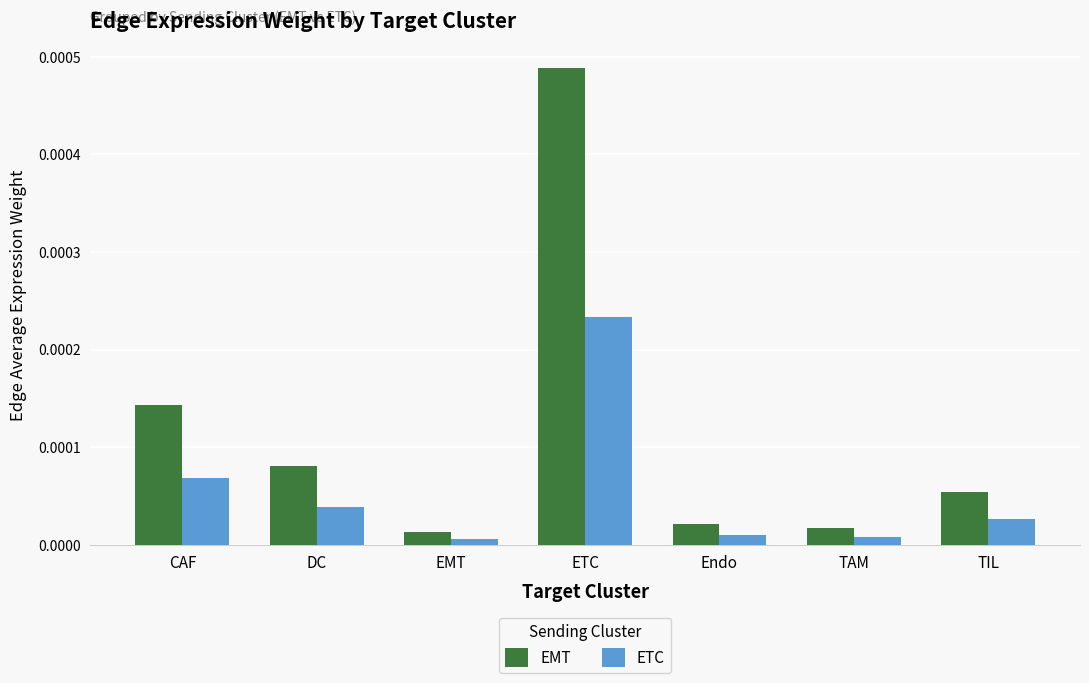

At which category is the sum across all series the highest?

ETC